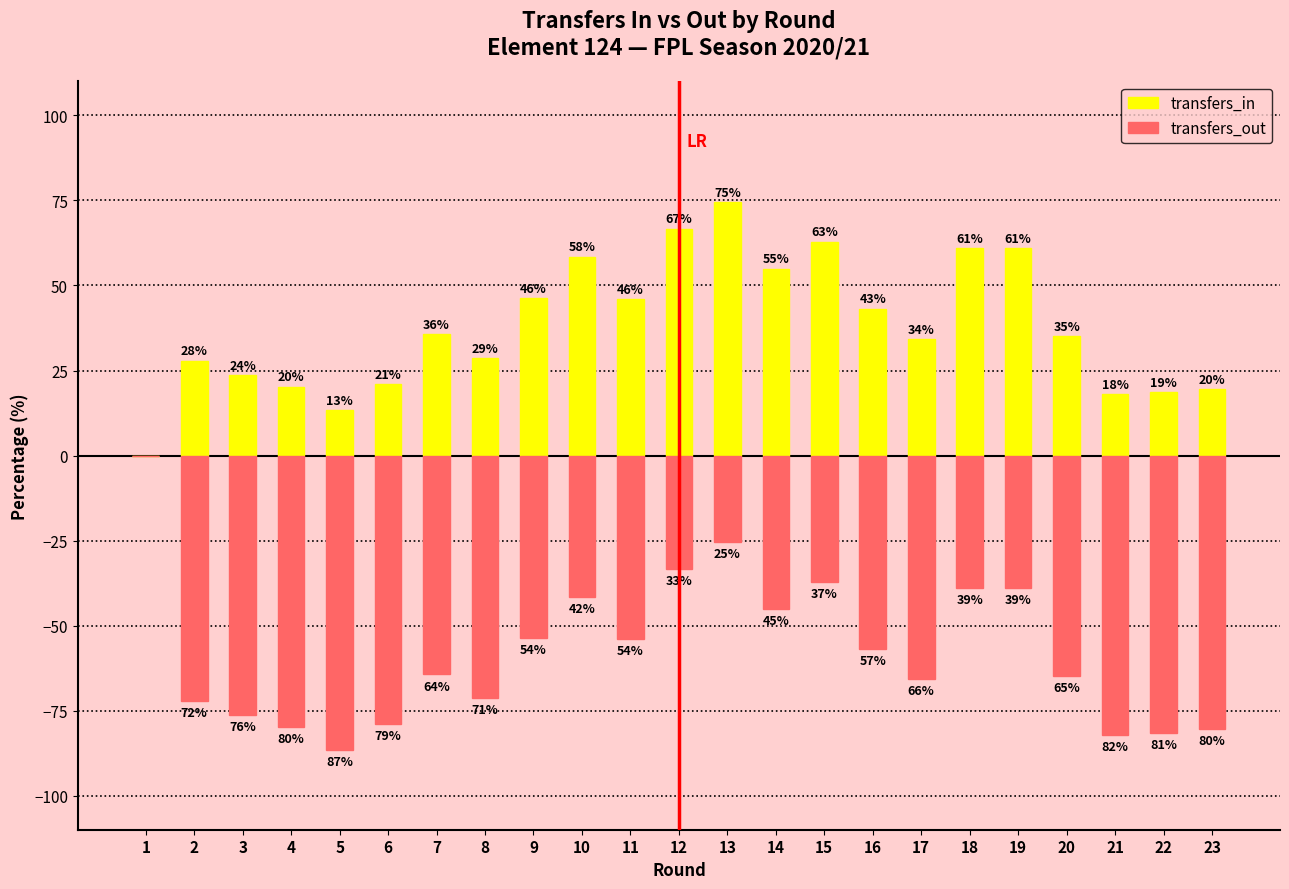

How many data points in transfers_in are above 35?

12